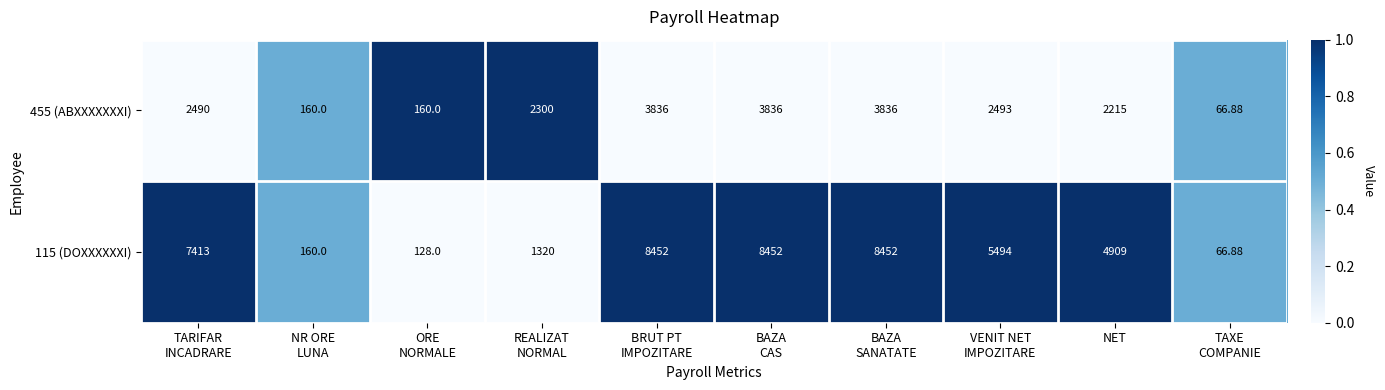

Which series has the largest range (max minus min)?

115 (DOXXXXXXI)